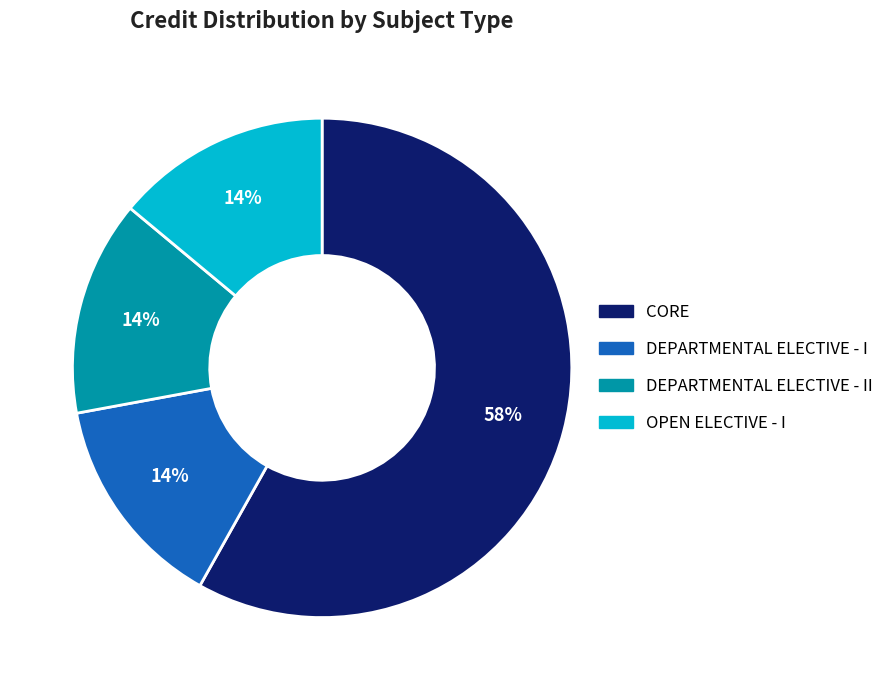

To the nearest percent, what is the average slice percentage?

25%